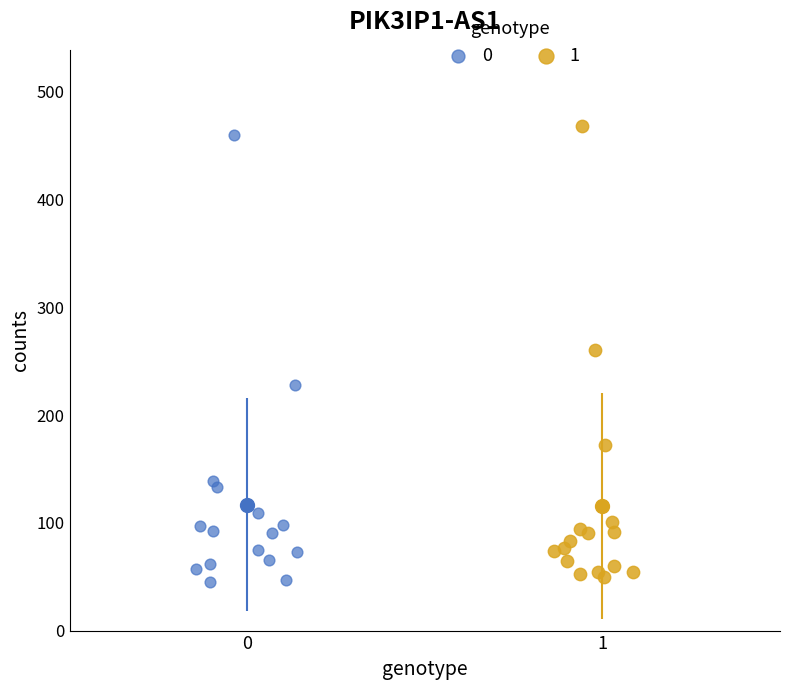

What are all the series names shown in the legend?

0, 1